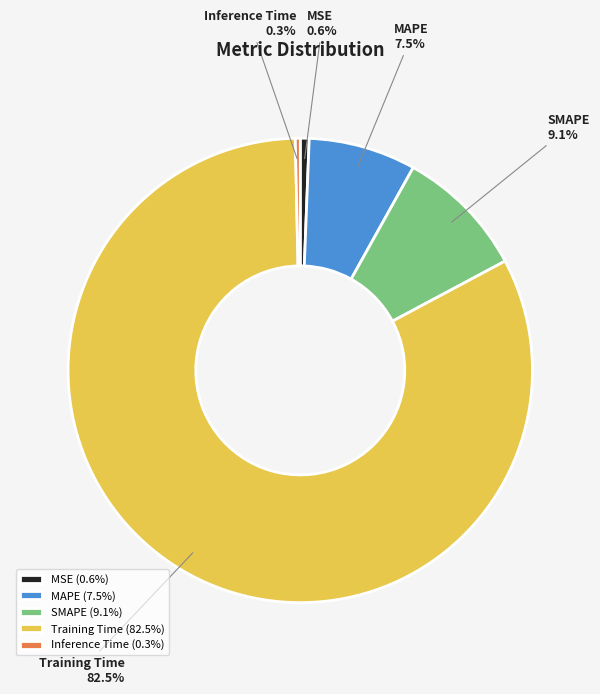

The Inference Time slice represents 13% of the pie. True or false?

False